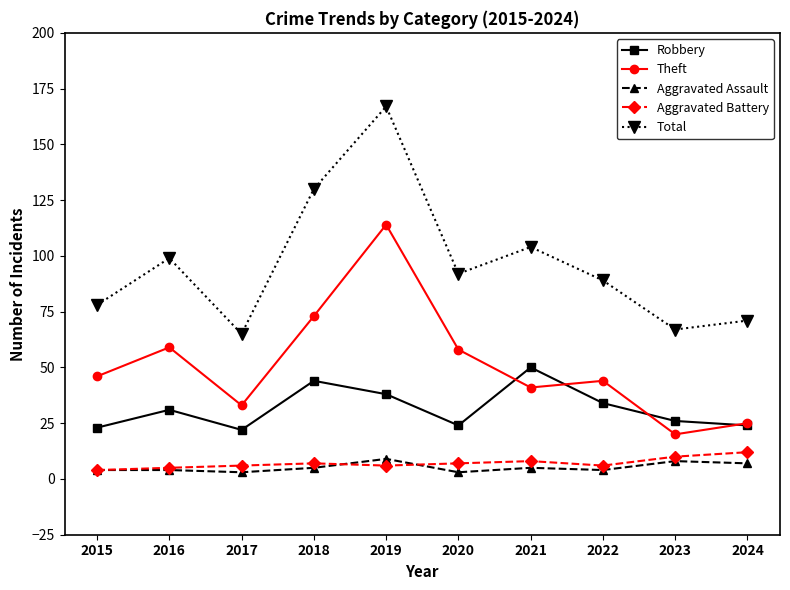

At which category does Total reach its first local valley?

2017